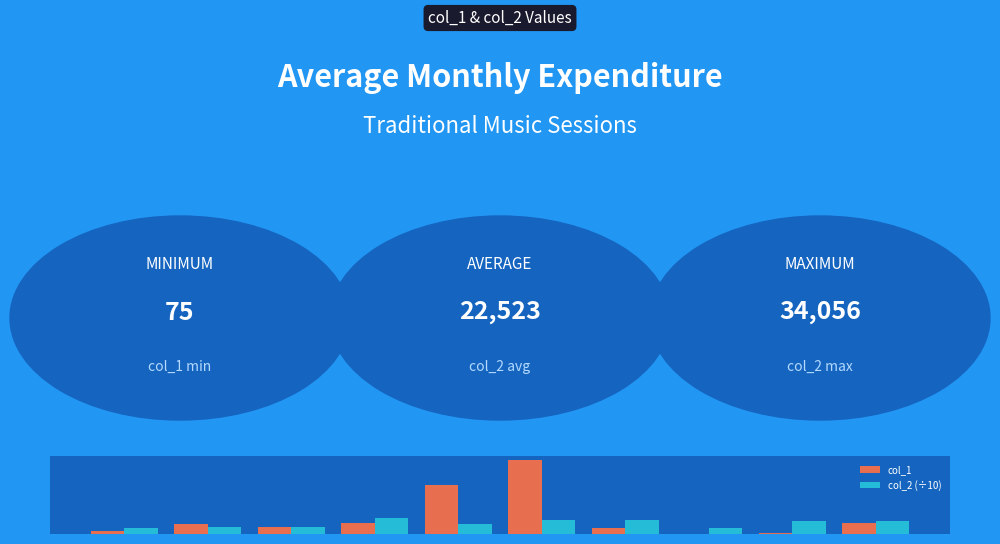

Which category has the highest value across all series?

1.0